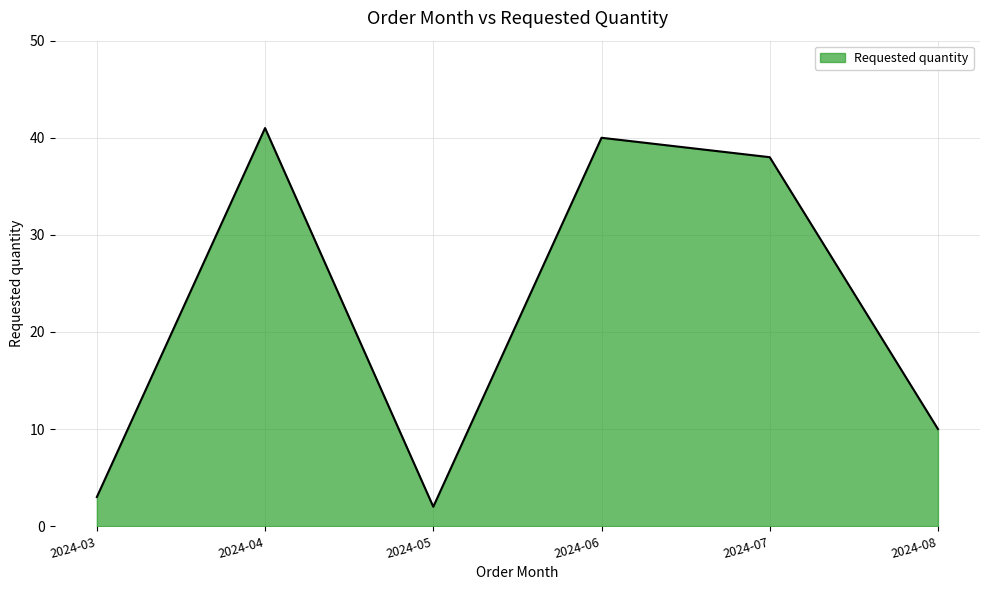

True or false: the data shows 7 at 2024-08.

False